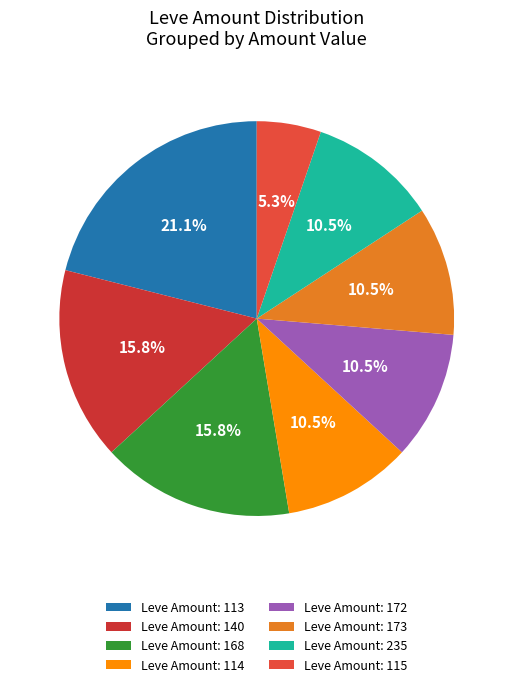

How many slices are in this pie chart?

8